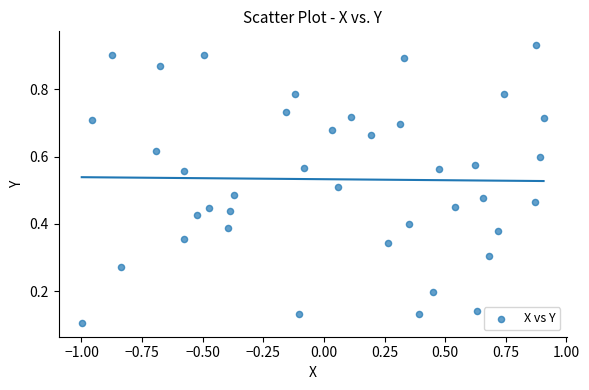

What is the range of X values (max minus min)?

1.9